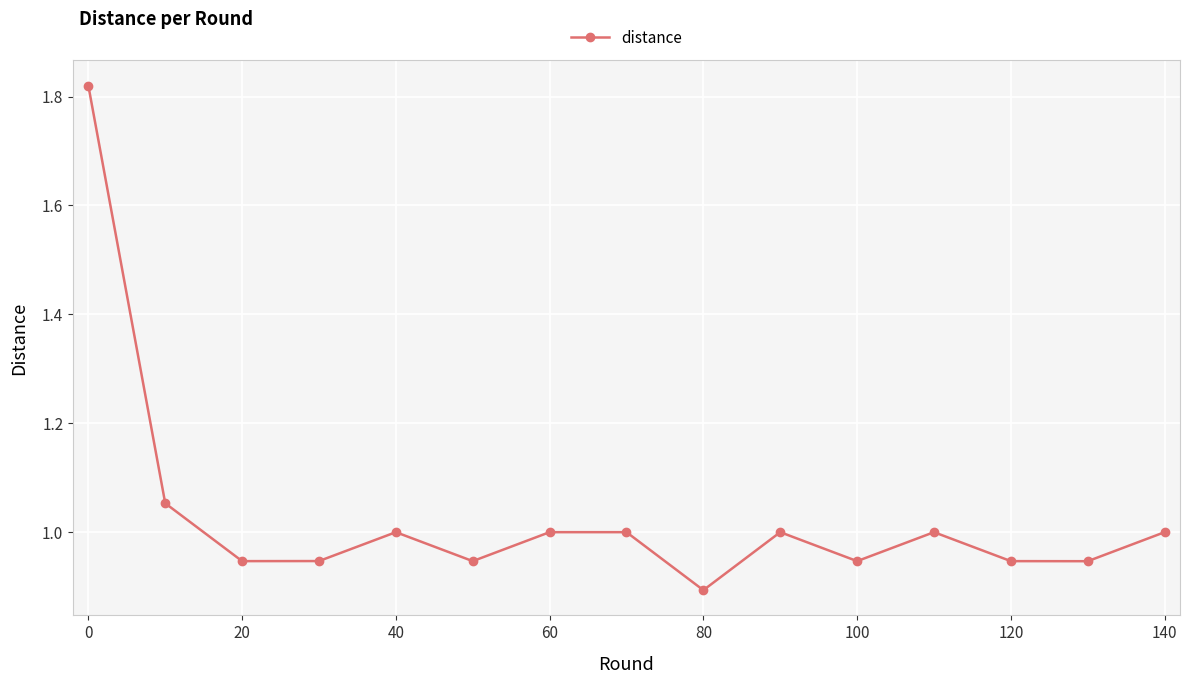

How many points are lower than both their immediate neighbors (excluding endpoints)?

5